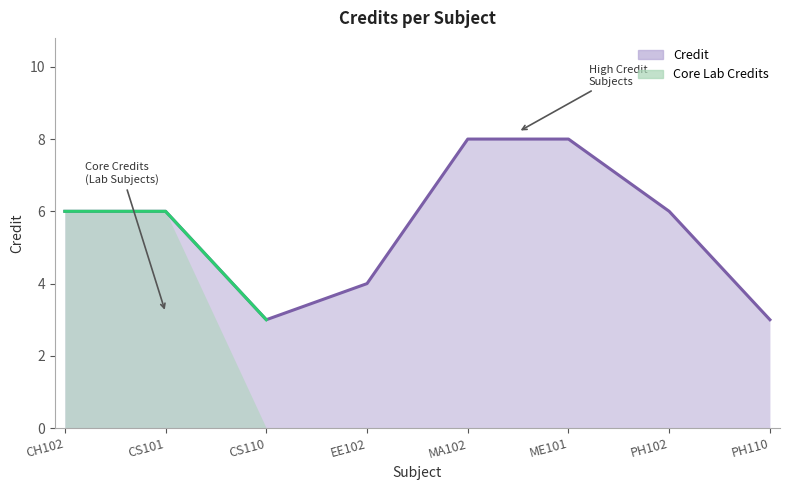

Reading right to left, transcribe all the data shown in this chart.

PH110=3	PH102=6	ME101=8	MA102=8	EE102=4	CS110=3	CS101=6	CH102=6